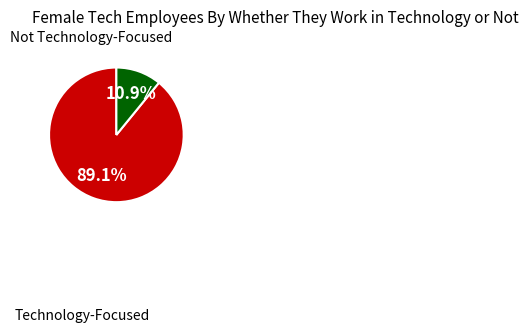

Is there any slice that represents more than half of the pie?

Yes